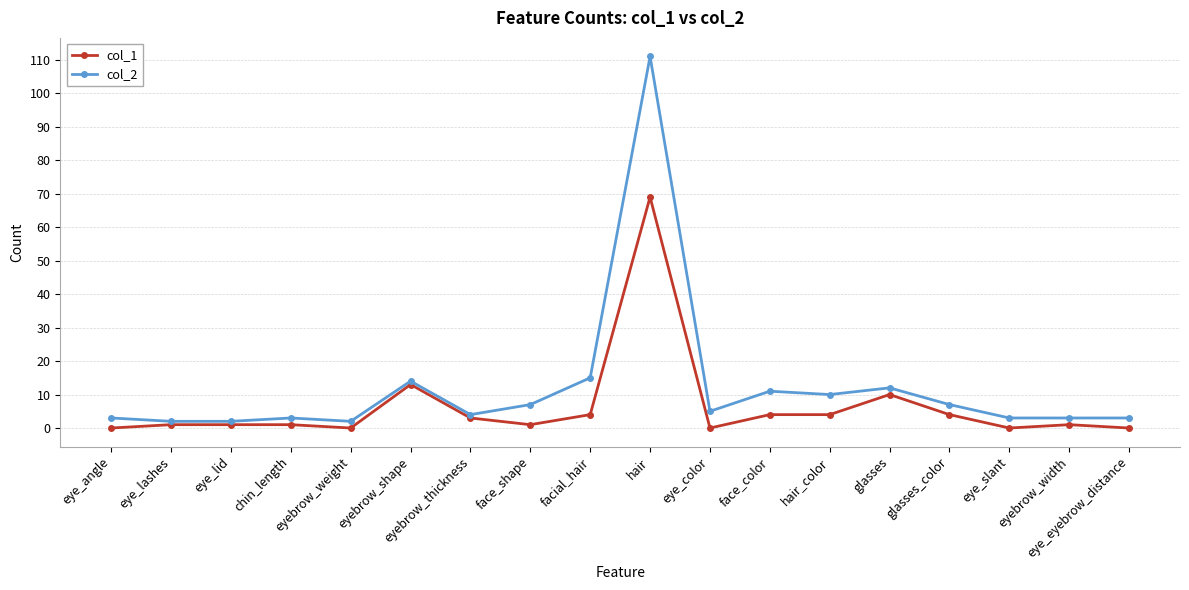

True or false: col_1 has more than 1 points higher than both neighbors.

True